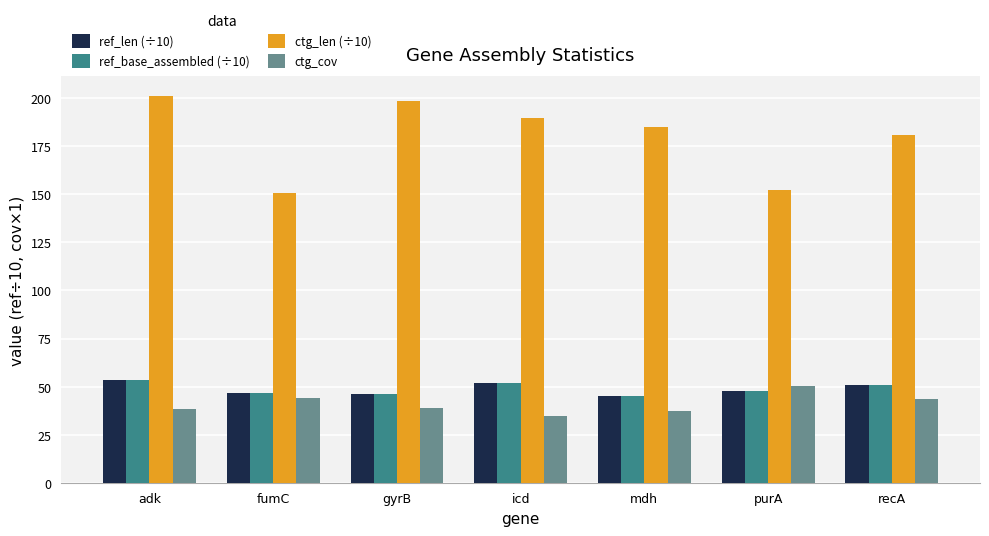

What is the smallest value displayed?

34.9